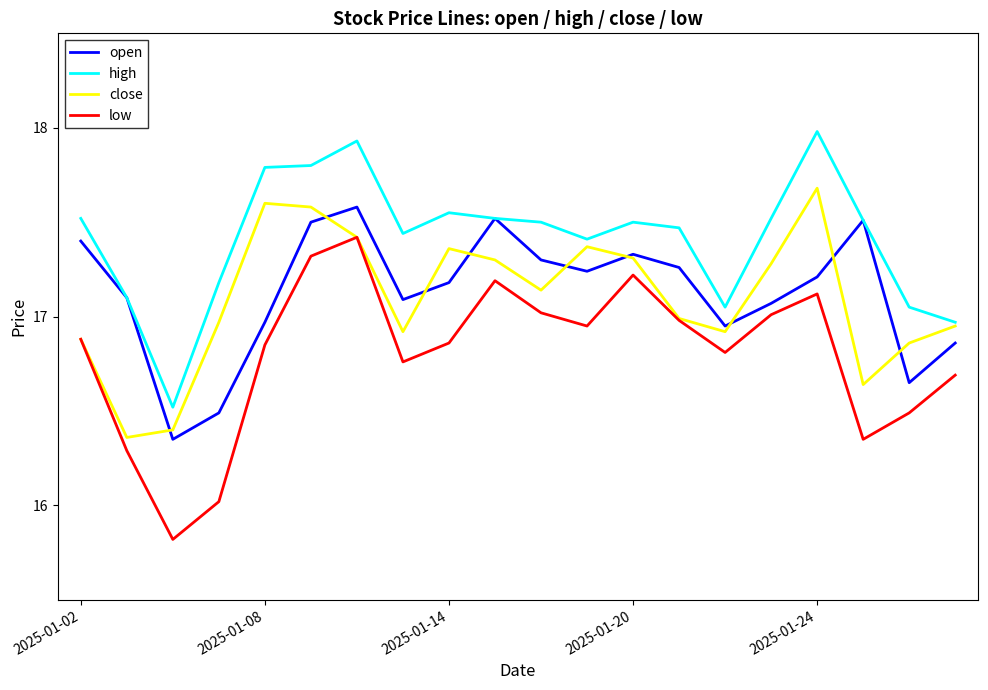

Is this an area chart (filled region under the line)?

No